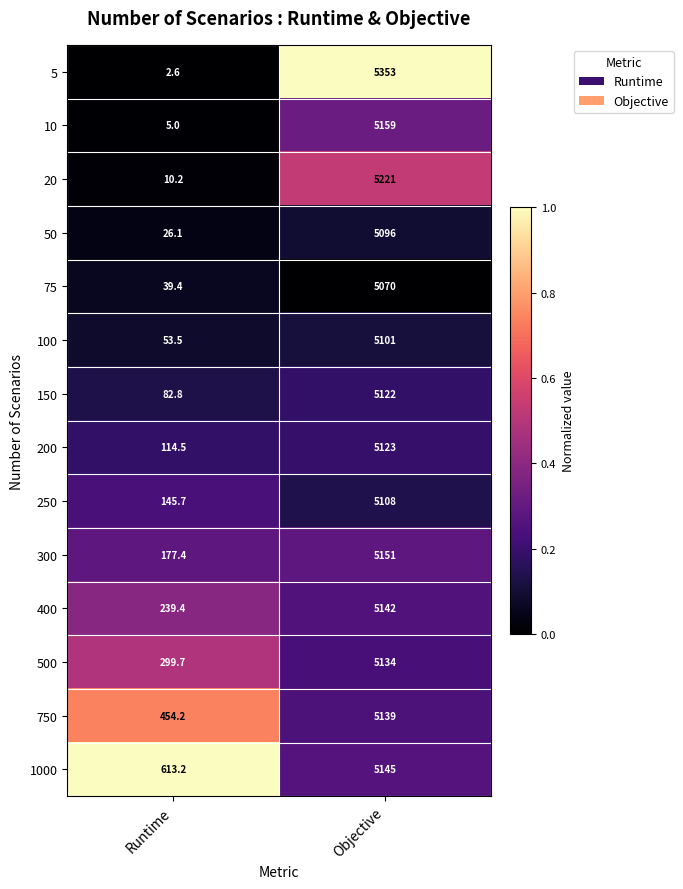

Reading left to right, transcribe all the data shown in this chart.

5: Runtime=2.6	Objective=5353.0
10: Runtime=5.0	Objective=5159.0
20: Runtime=10.2	Objective=5221.0
50: Runtime=26.1	Objective=5096.0
75: Runtime=39.4	Objective=5070.0
100: Runtime=53.5	Objective=5101.0
150: Runtime=82.8	Objective=5122.0
200: Runtime=114.5	Objective=5123.0
250: Runtime=145.7	Objective=5108.0
300: Runtime=177.4	Objective=5151.0
400: Runtime=239.4	Objective=5142.0
500: Runtime=299.7	Objective=5134.0
750: Runtime=454.2	Objective=5139.0
1000: Runtime=613.2	Objective=5145.0